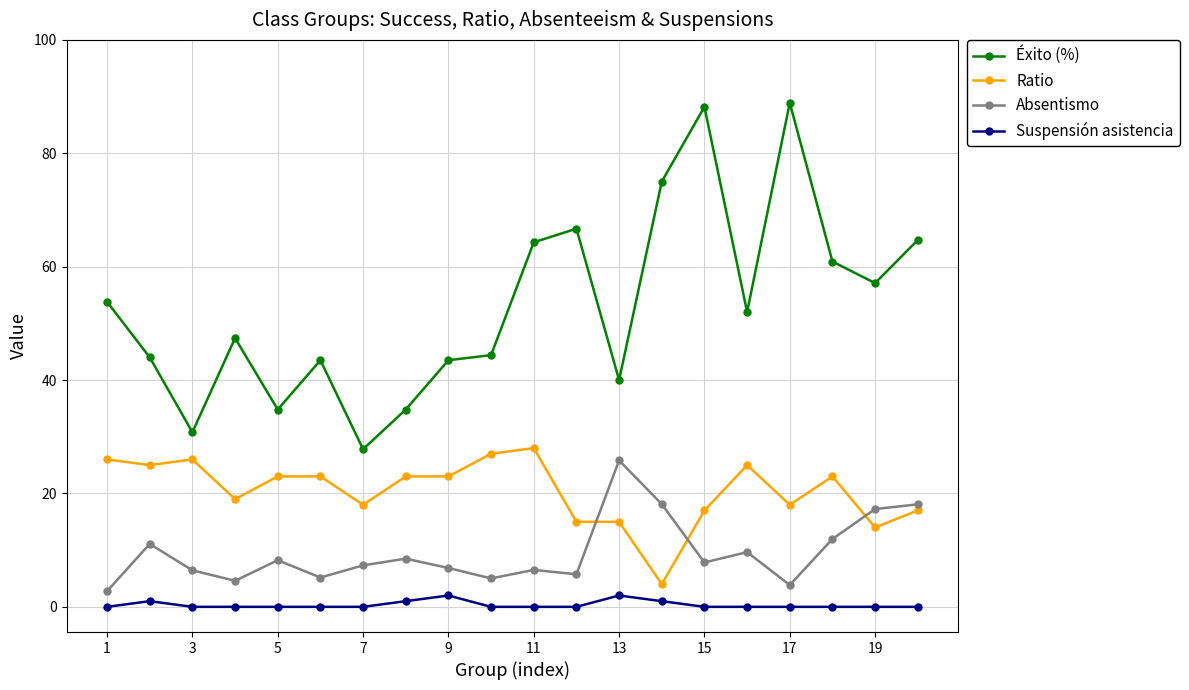

What is the maximum value for Absentismo?

25.8